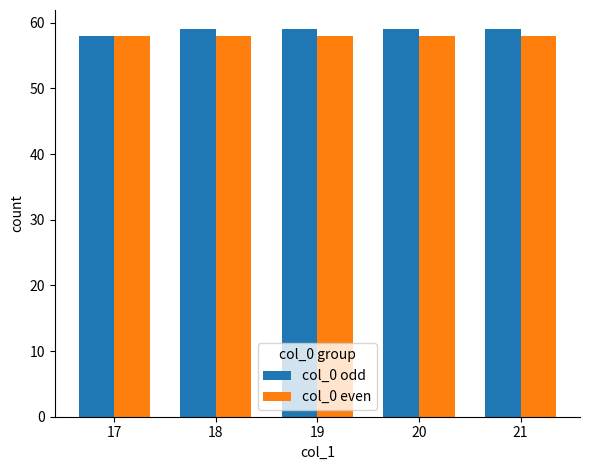

What value does the col_0 even series have at 20?

58